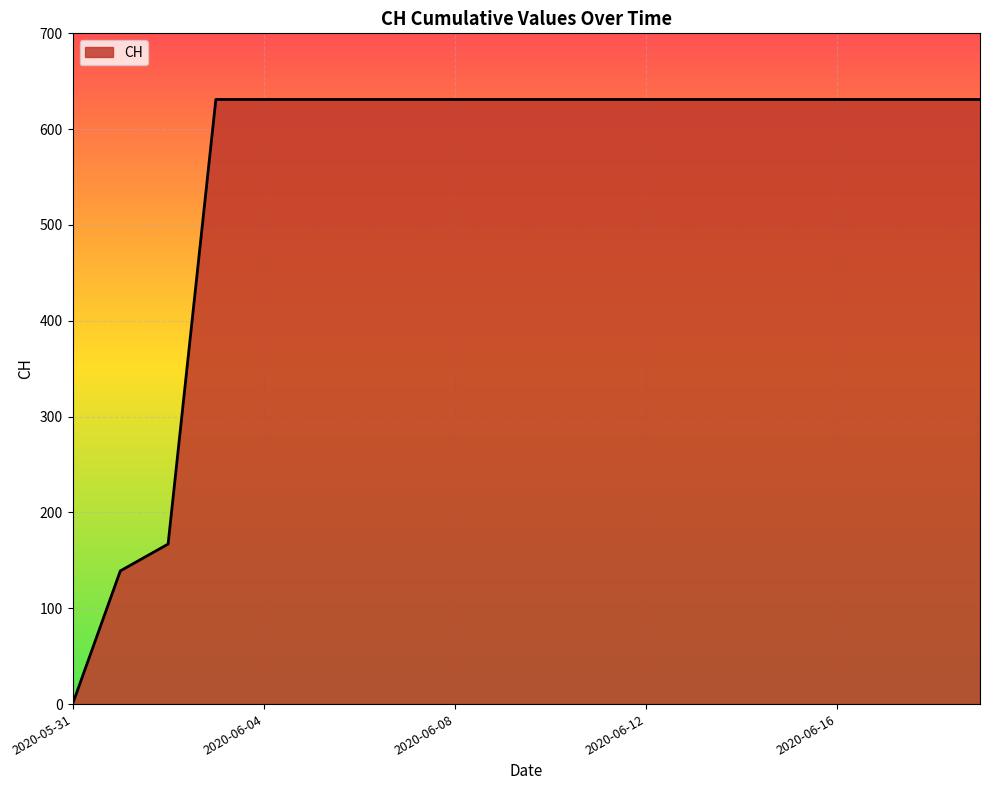

What is the greatest value displayed?

631